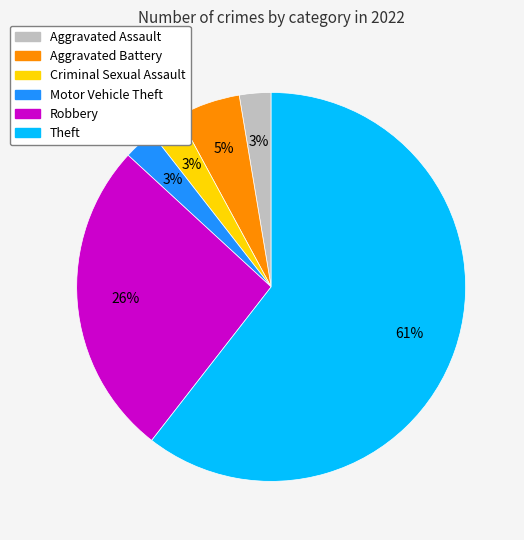

Which category has the biggest portion of the pie?

Theft